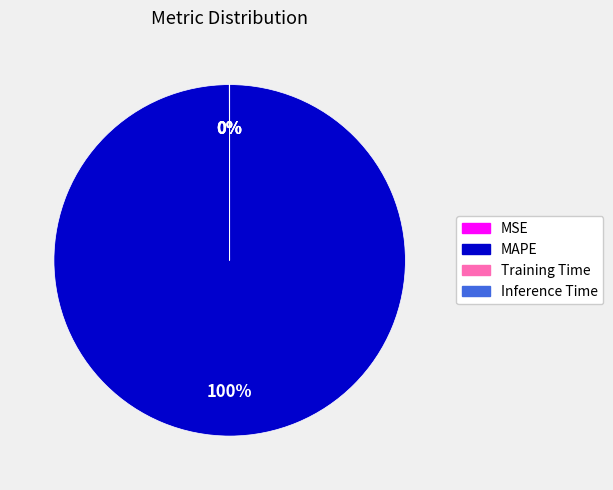

True or false: MAPE accounts for 92% of the total.

False